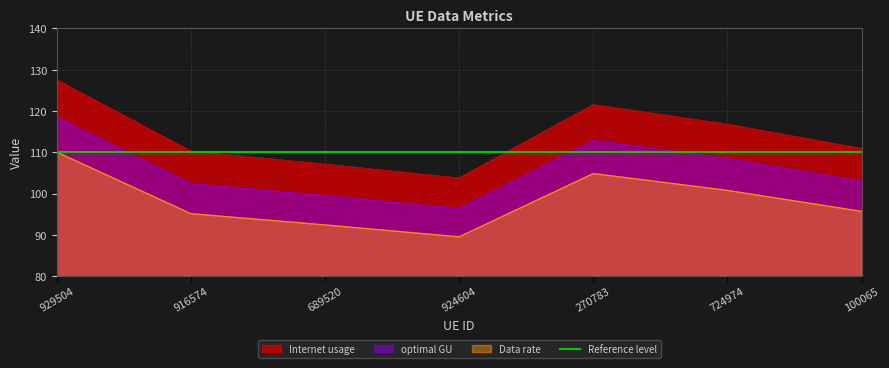

The Data rate series shows 59.5 at 270783. True or false?

False